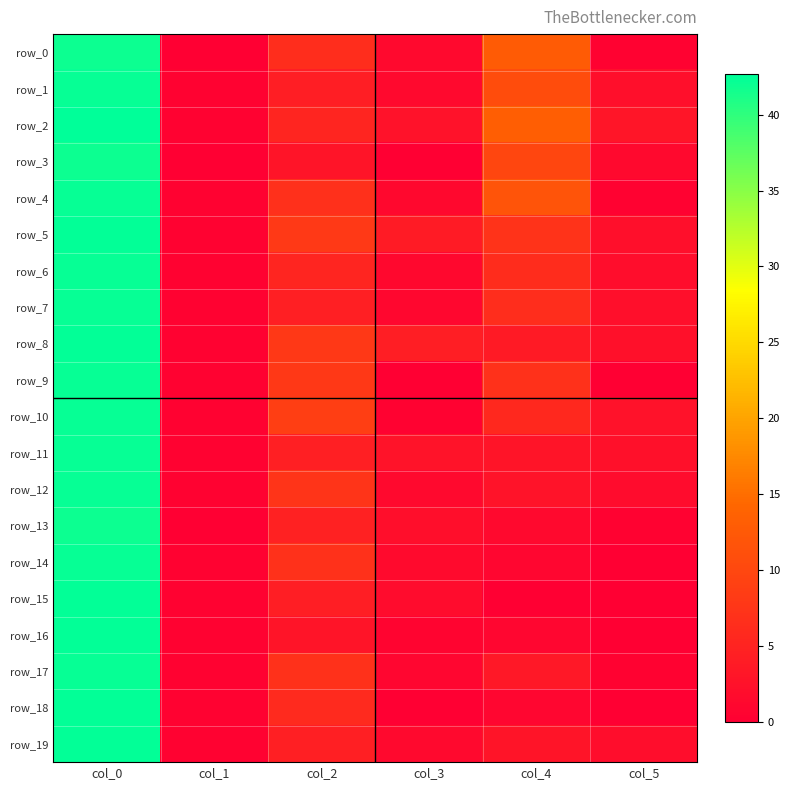

At how many categories does at least one series exceed 27?

1